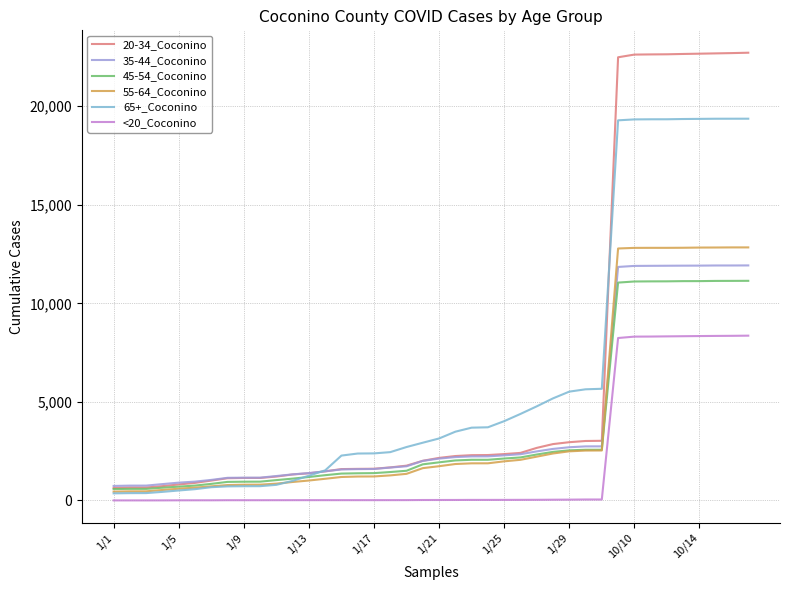

True or false: <20_Coconino and 20-34_Coconino cross at least once.

False